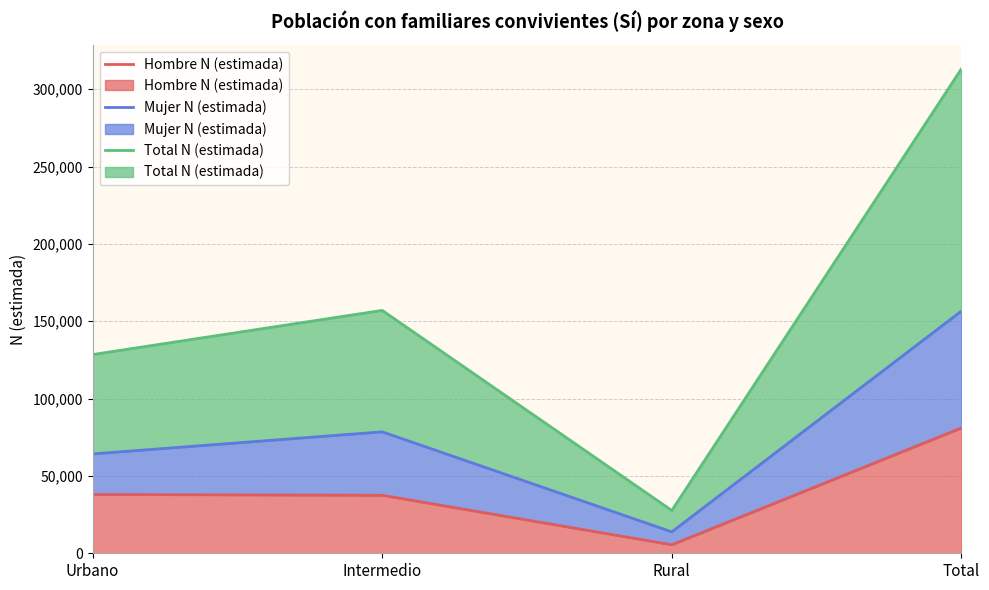

Which series has the widest spread of values?

Total N (estimada)